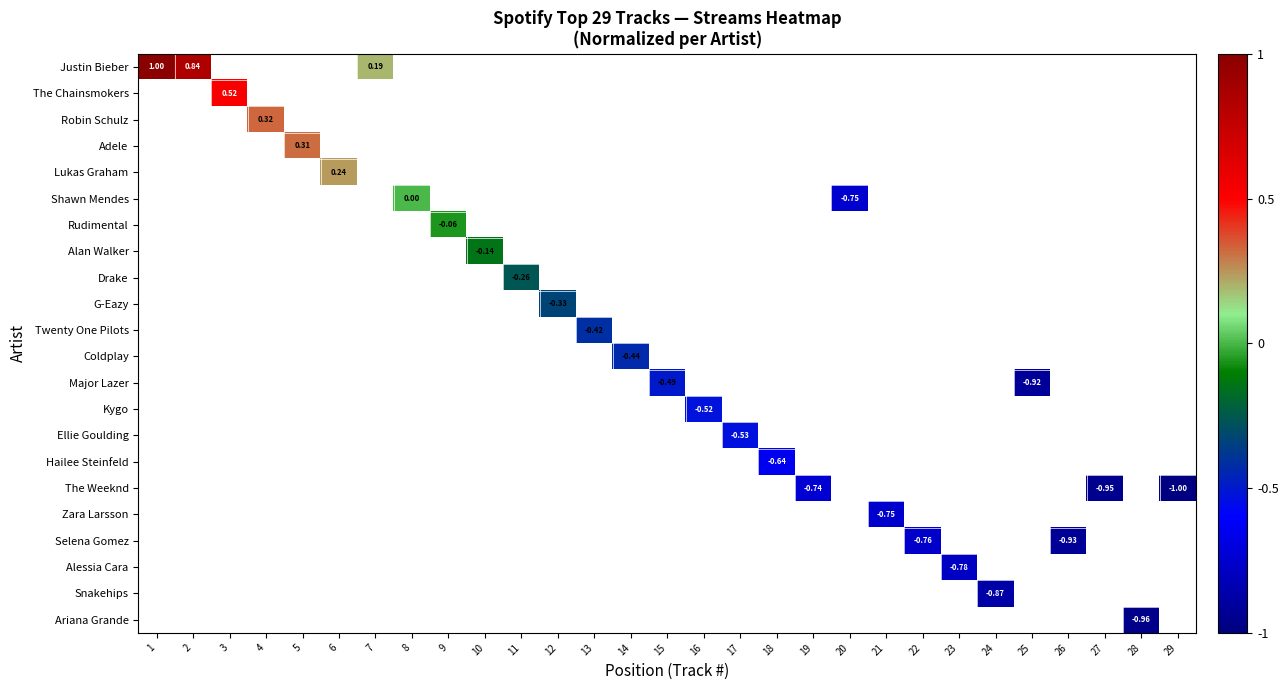

At how many categories does at least one series exceed 0?

8